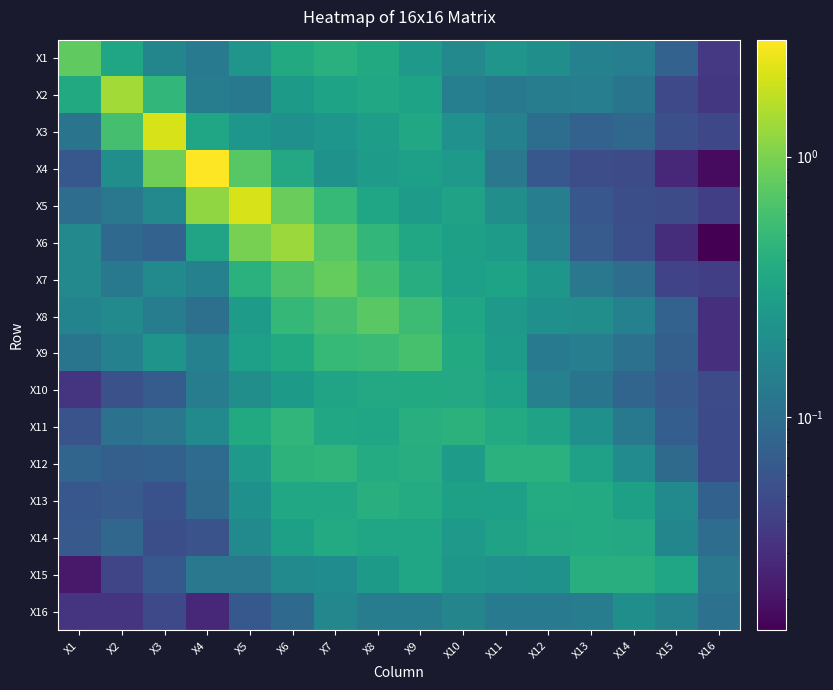

What is the total value across all series at X11?

4.0